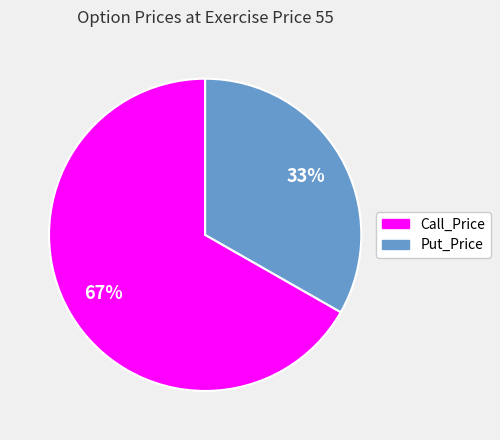

True or false: Put_Price accounts for 21% of the total.

False